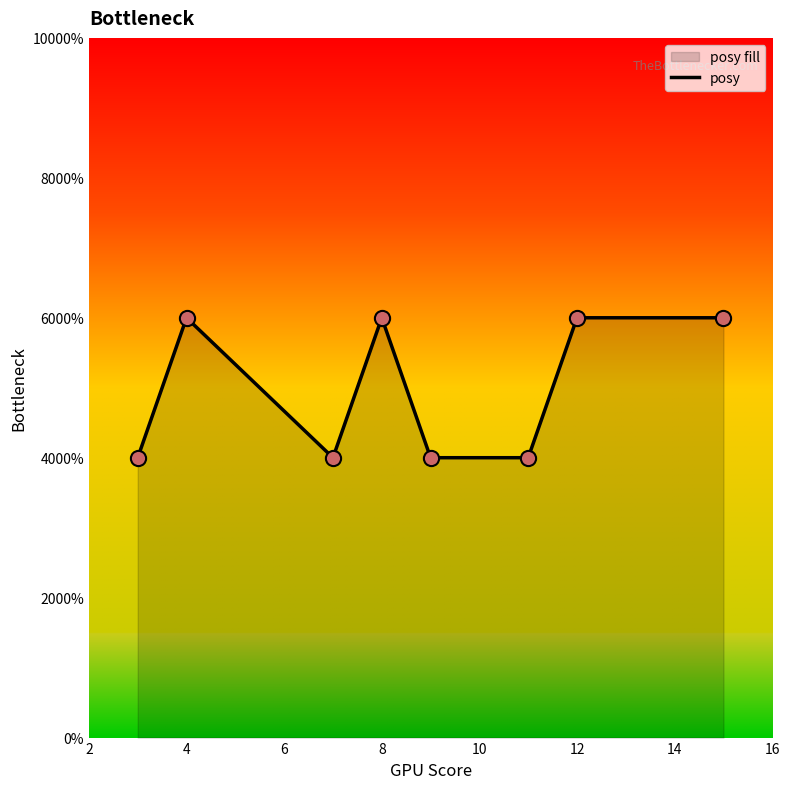

Which has a higher value, 10 or 14?

14